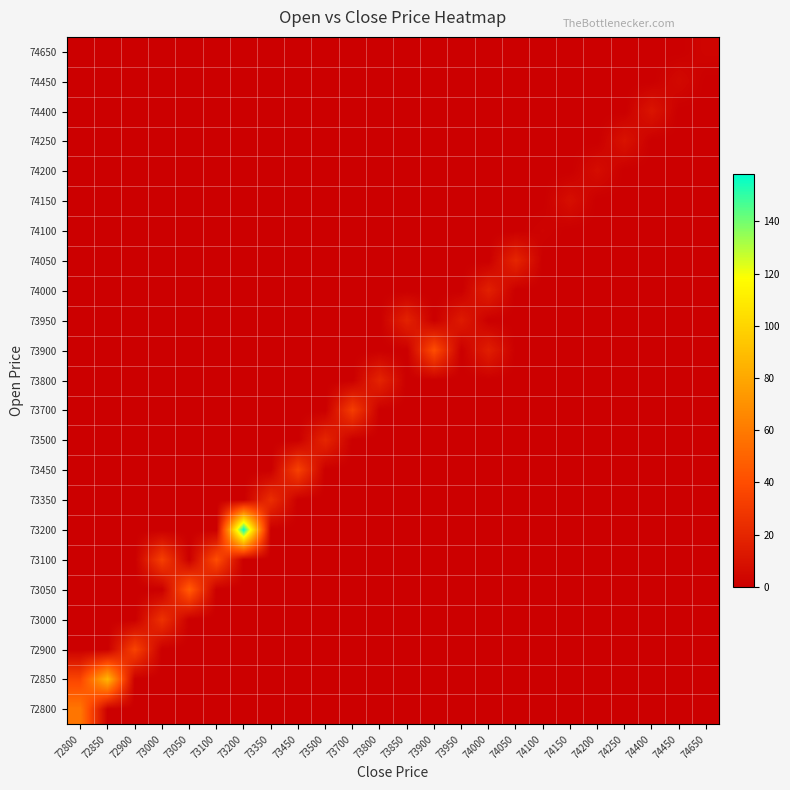

Which has a higher value, 73950 or 74650?

73950